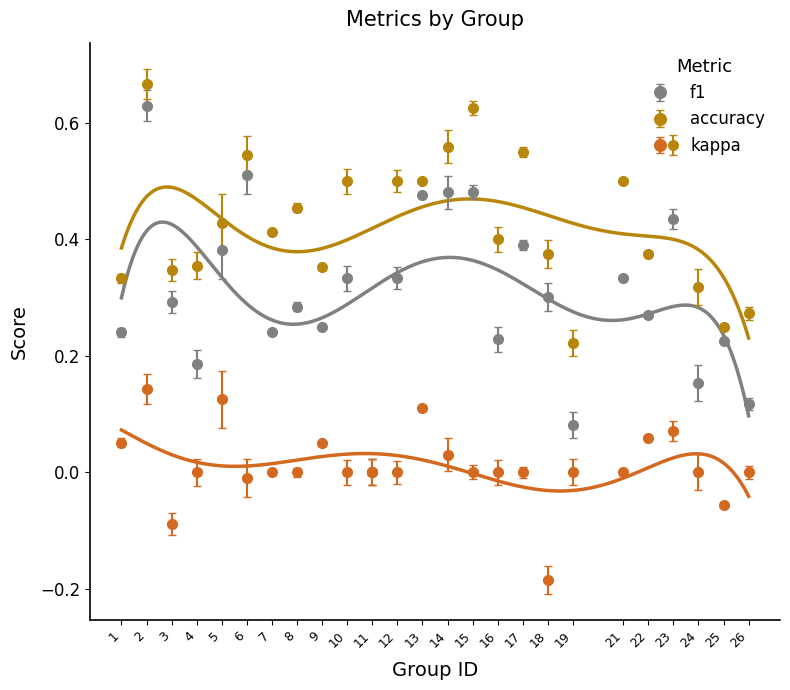

List the labels in order of f1 value, smallest first.

11, 19, 26, 24, 4, 25, 16, 7, 1, 9, 22, 8, 3, 18, 10, 12, 21, 5, 17, 23, 13, 14, 15, 6, 2